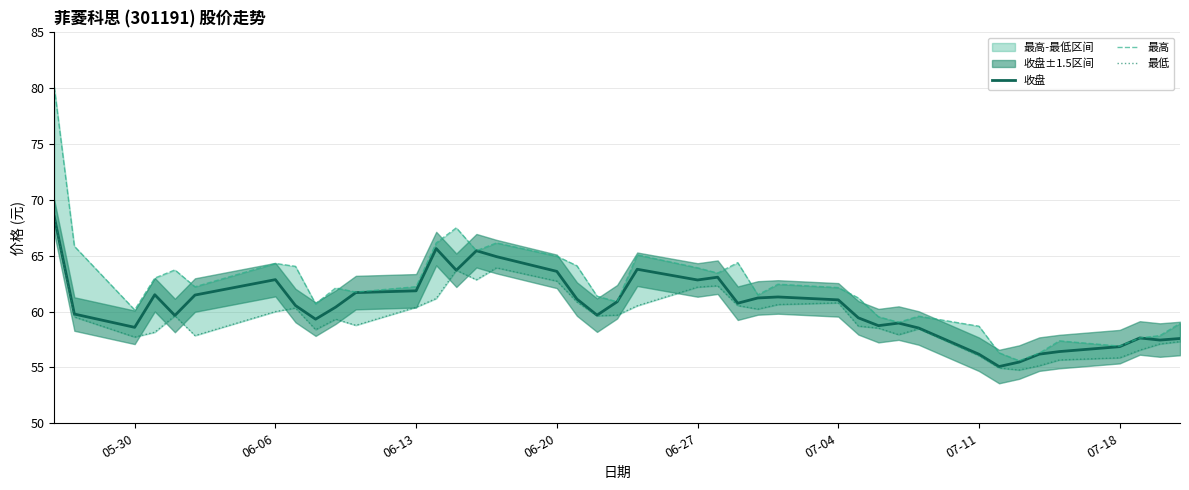

Which series has the largest range (max minus min)?

最高